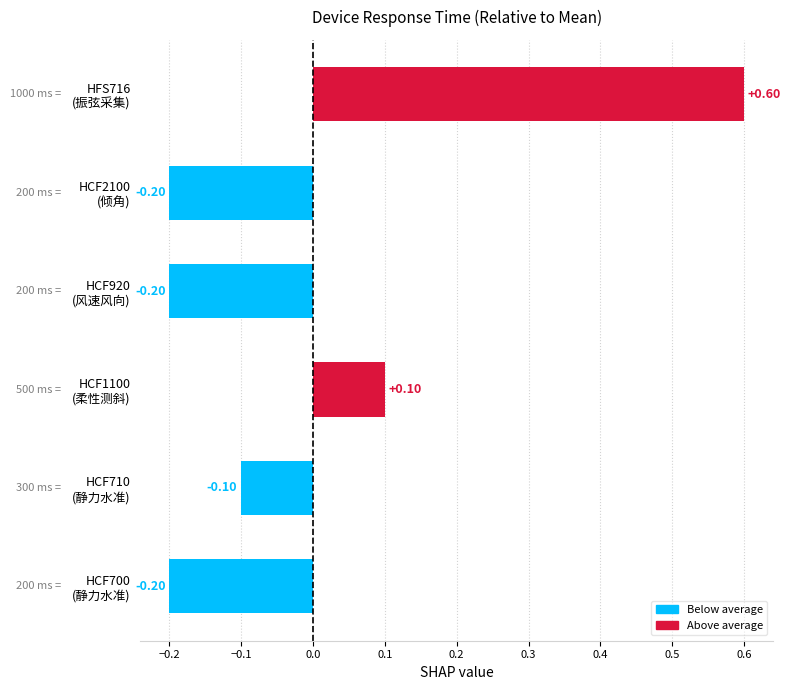

What is the difference between the maximum and second lowest values?

0.8